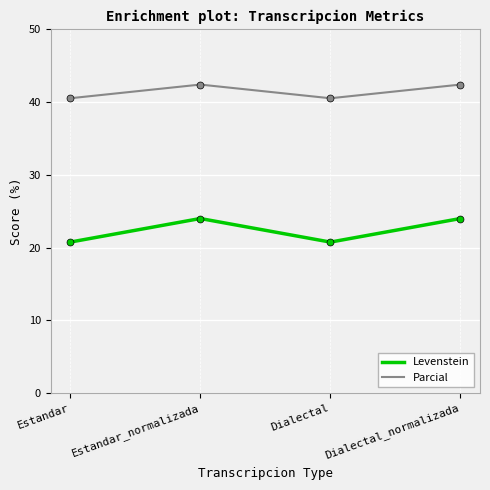

Between Estandar and Estandar_normalizada, which series saw the biggest shift?

Levenstein